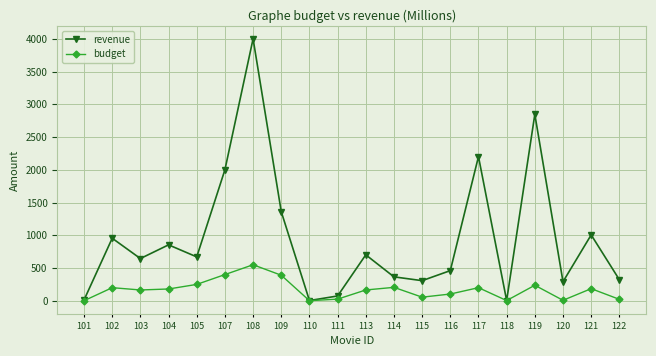

At how many categories does at least one series exceed 1579?

4